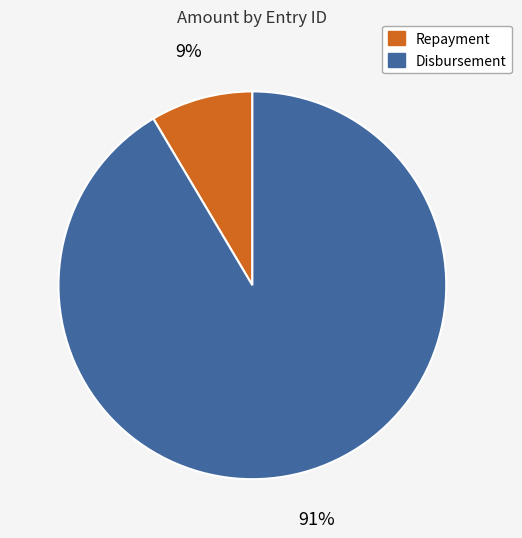

What percentage is the Disbursement slice, to the nearest percent?

91%